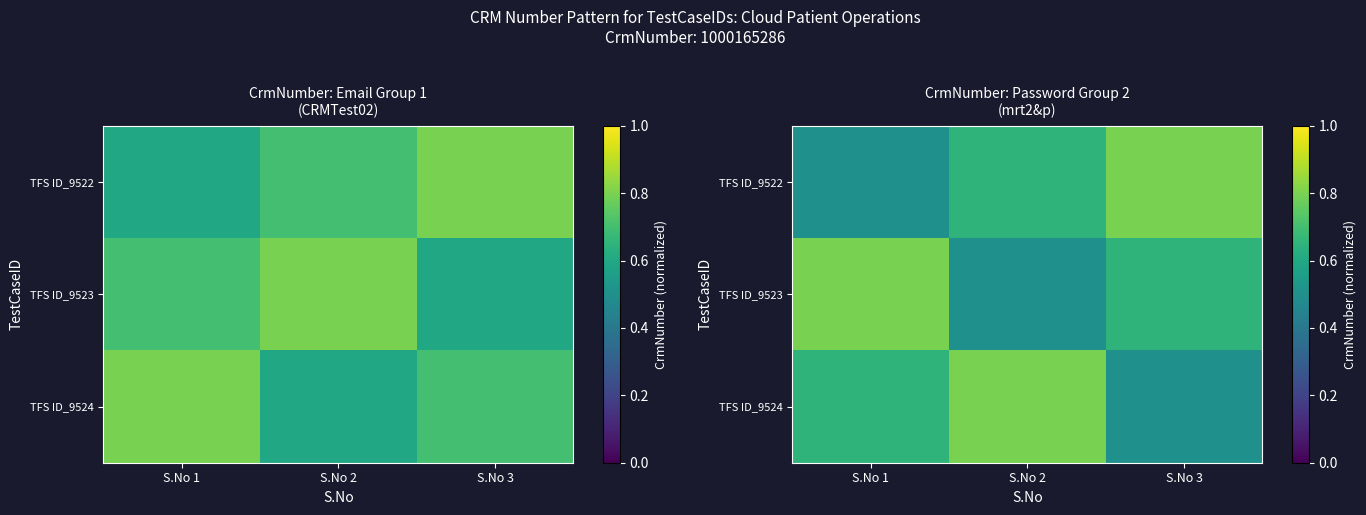

How many data points does each series have?

3